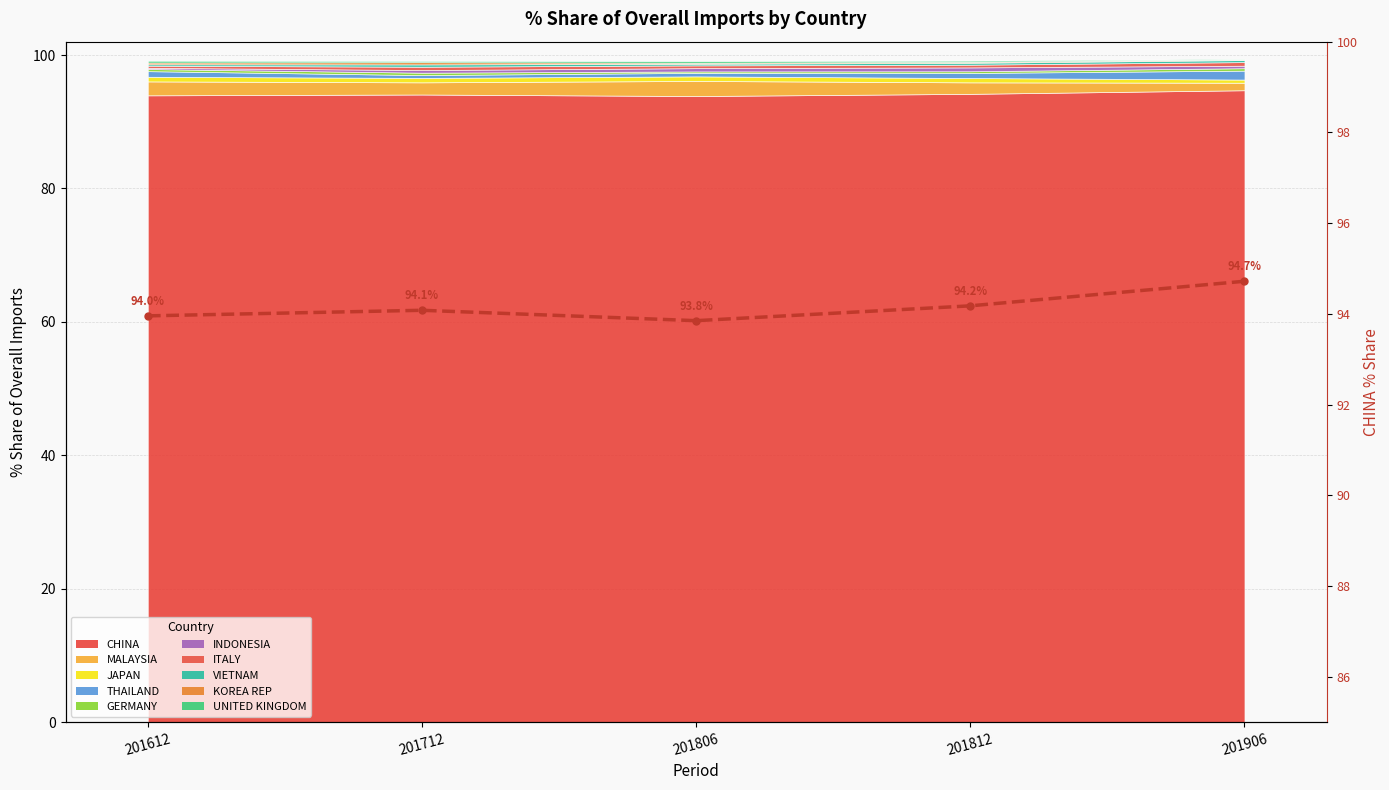

What is the value of the 1st point from the left?

94.0